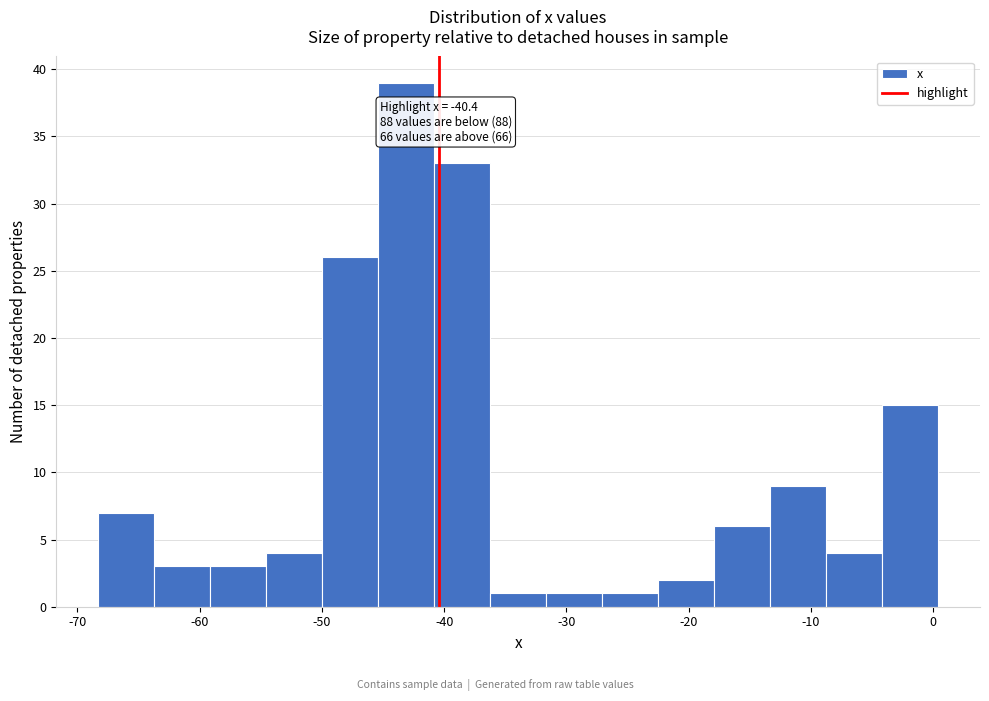

Which range on the x-axis has the tallest bar?

-45 to -41